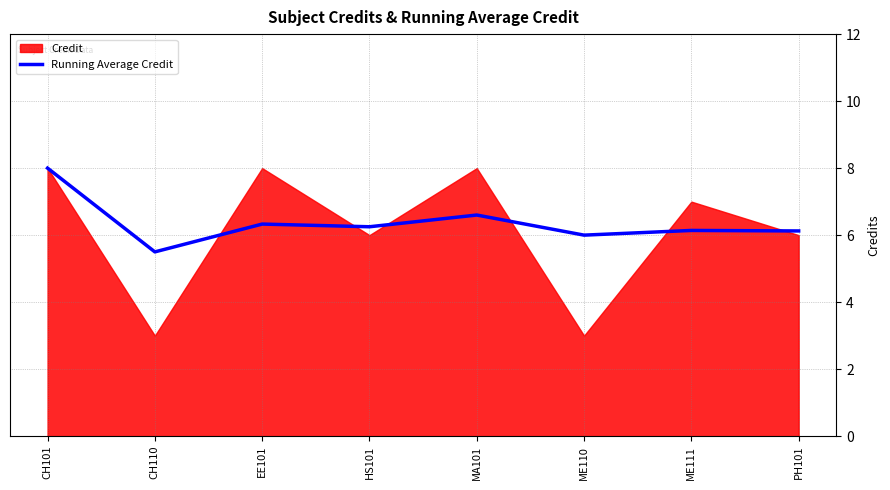

What position from the right is ME110?

3